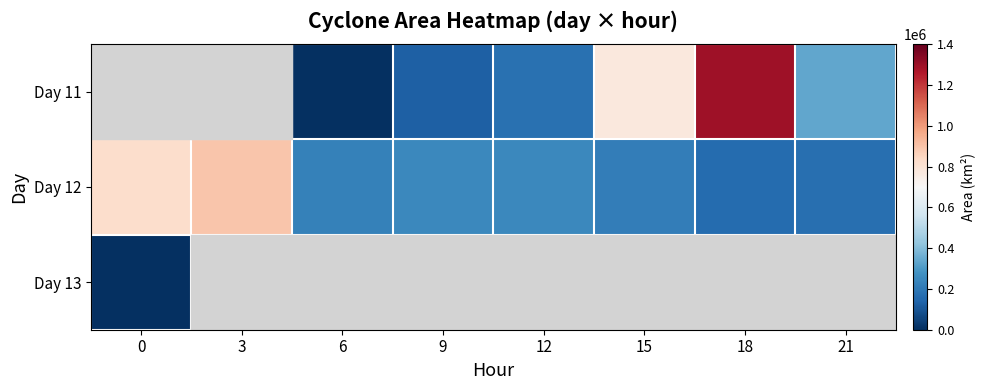

Read the Day 11 value at 21.

338125.0